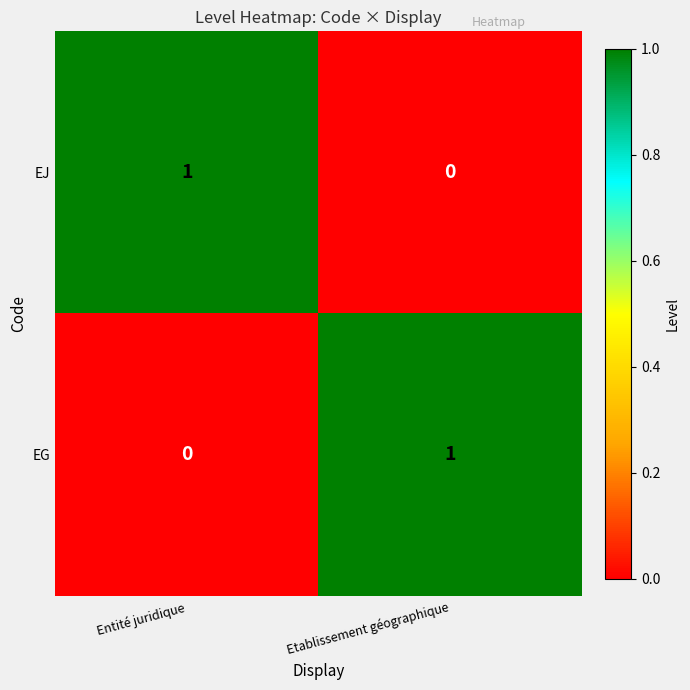

Which category has the lowest value in the EJ series?

Etablissement géographique